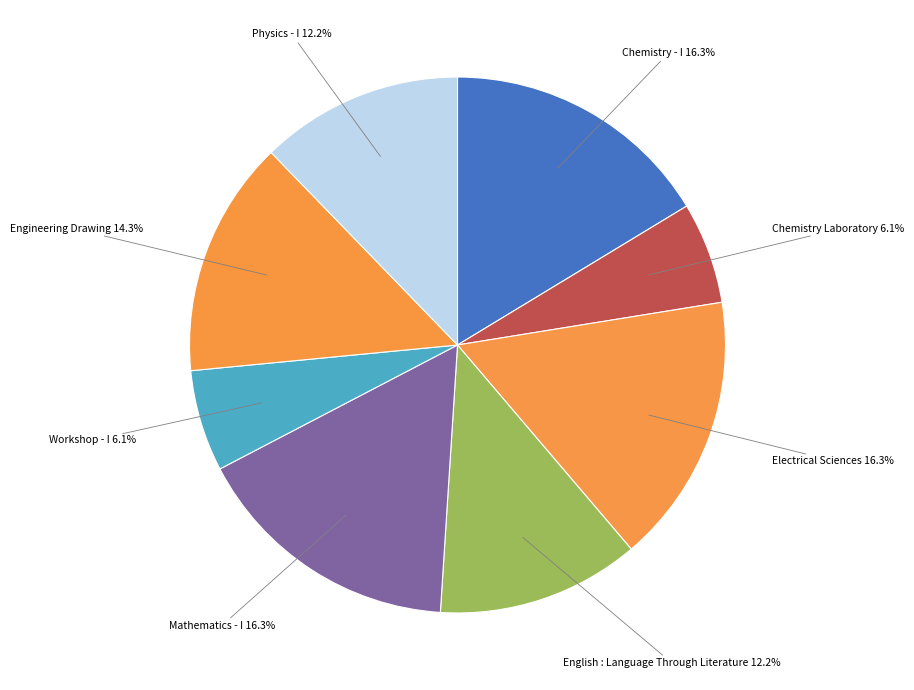

How many slices are in this pie chart?

8